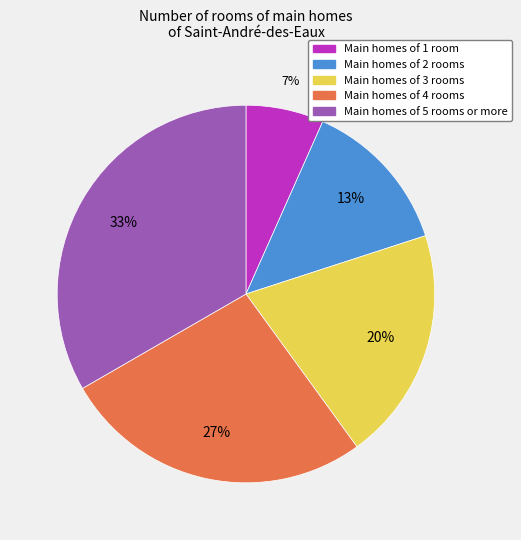

What is the ratio of the value at Main homes of 1 room to the value at Main homes of 3 rooms?

0.3